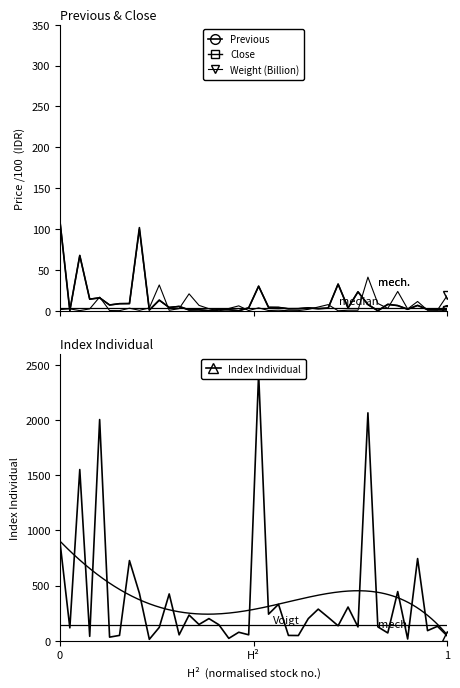

What is the highest value of the Close series?

111.0